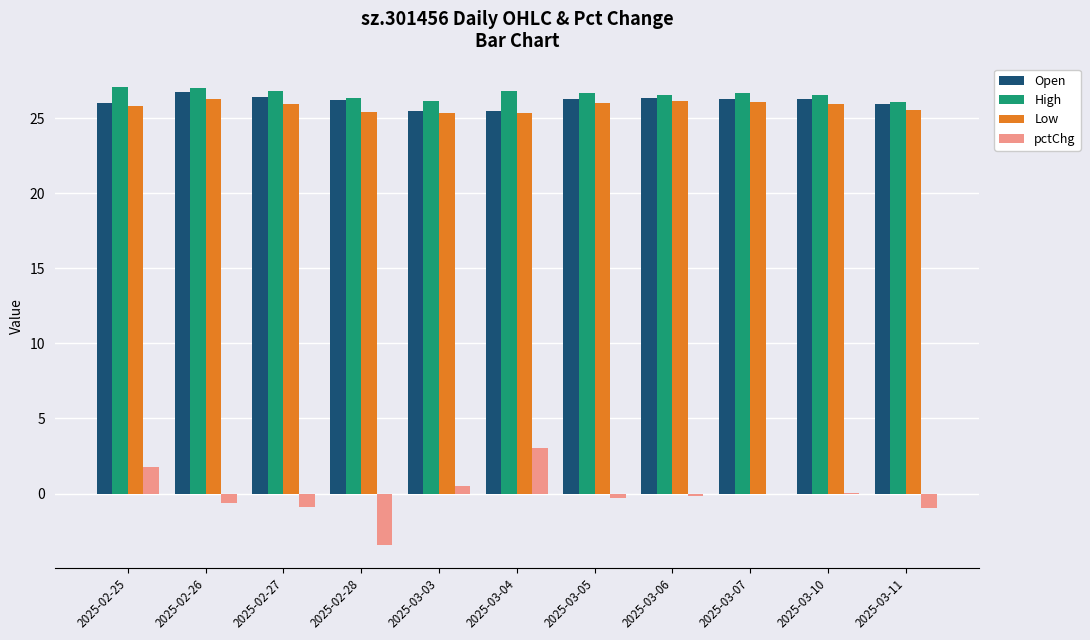

What is the greatest value displayed?

27.1